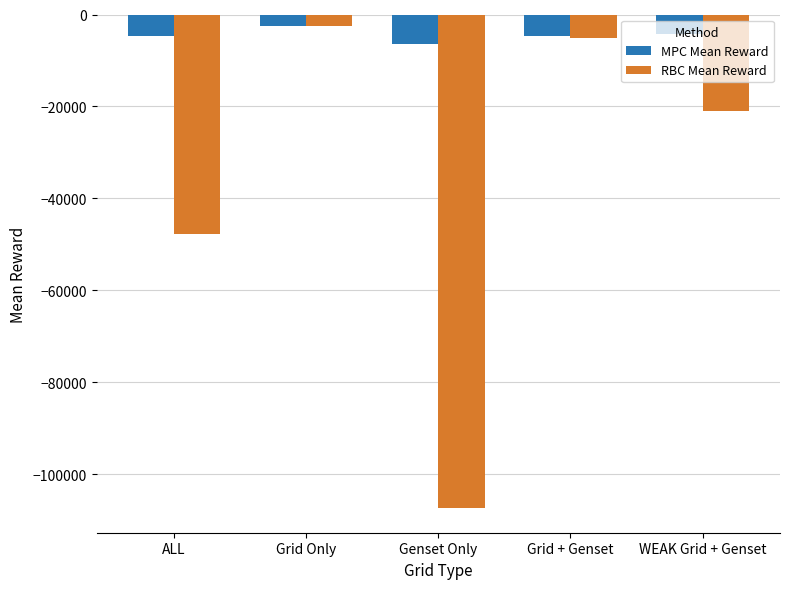

The RBC Mean Reward series shows -40243.3 at Genset Only. True or false?

False